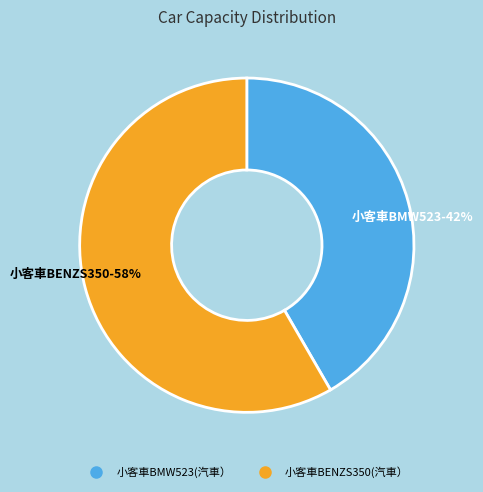

Is there any slice that represents more than half of the pie?

Yes